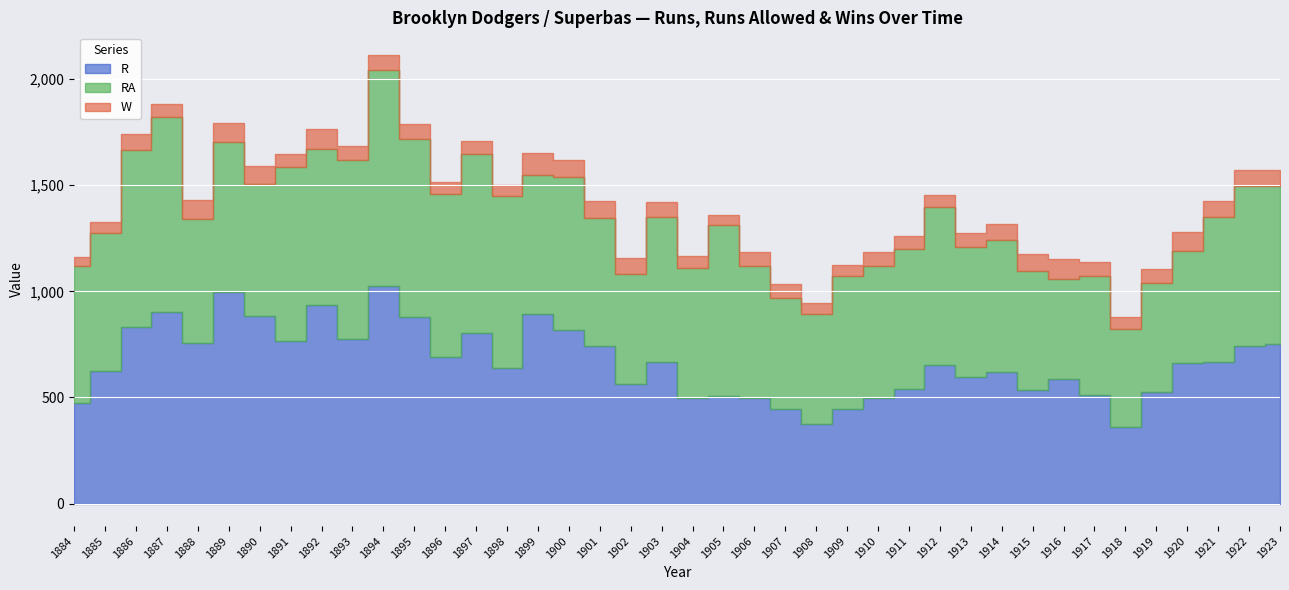

How many values in the RA series are below 658?

20